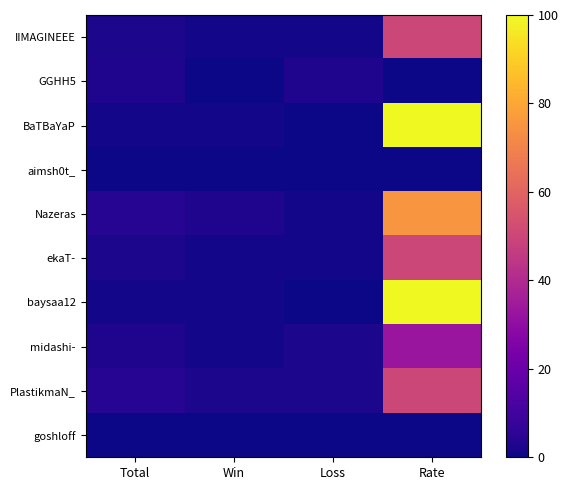

Between Total and Loss, which series saw the biggest shift?

Nazeras